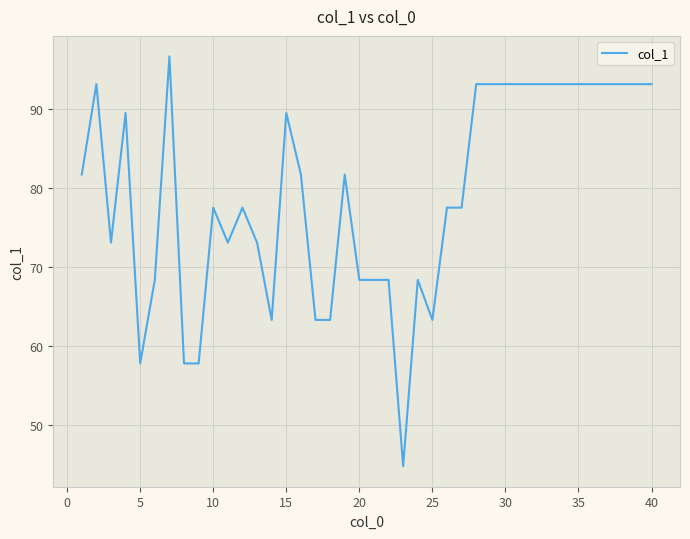

True or false: there are more than 0 points higher than both neighbors.

True